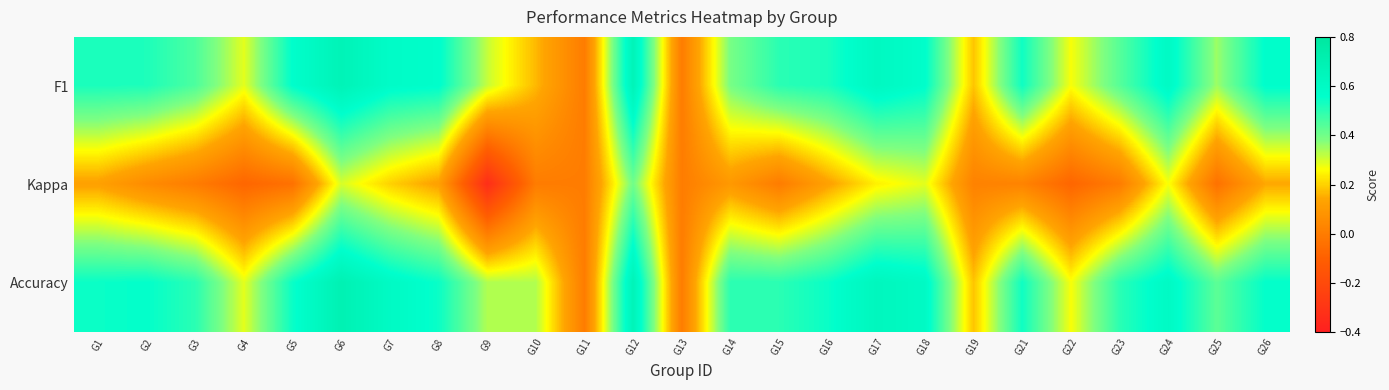

Rank the categories by F1 value from lowest to highest.

G11, G13, G10, G19, G22, G4, G9, G25, G14, G23, G3, G15, G2, G1, G16, G21, G5, G18, G26, G8, G7, G24, G17, G12, G6